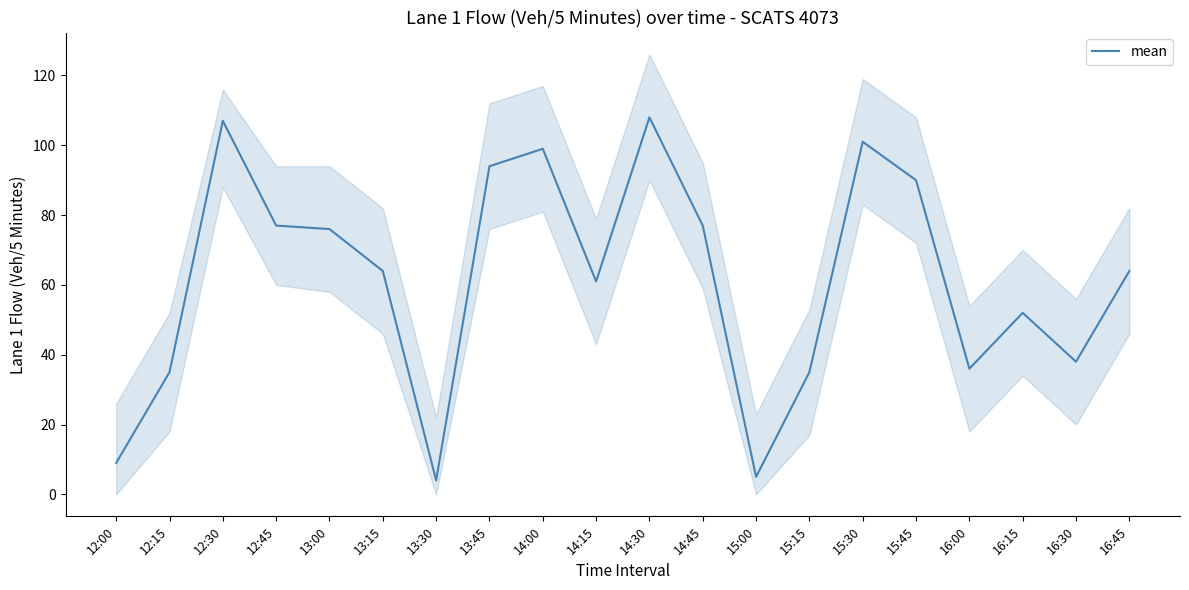

At which label does the data first exceed 64?

12:30